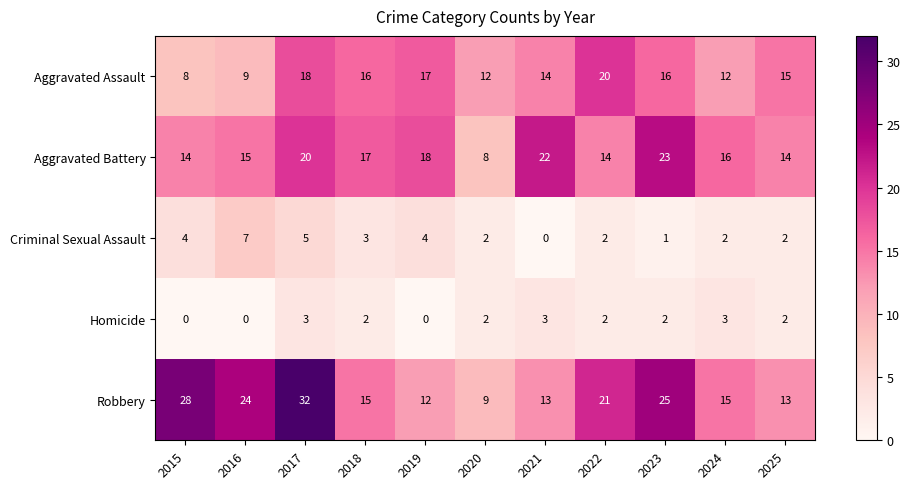

Rank the series at 2023 from lowest to highest value.

Criminal Sexual Assault, Homicide, Aggravated Assault, Aggravated Battery, Robbery